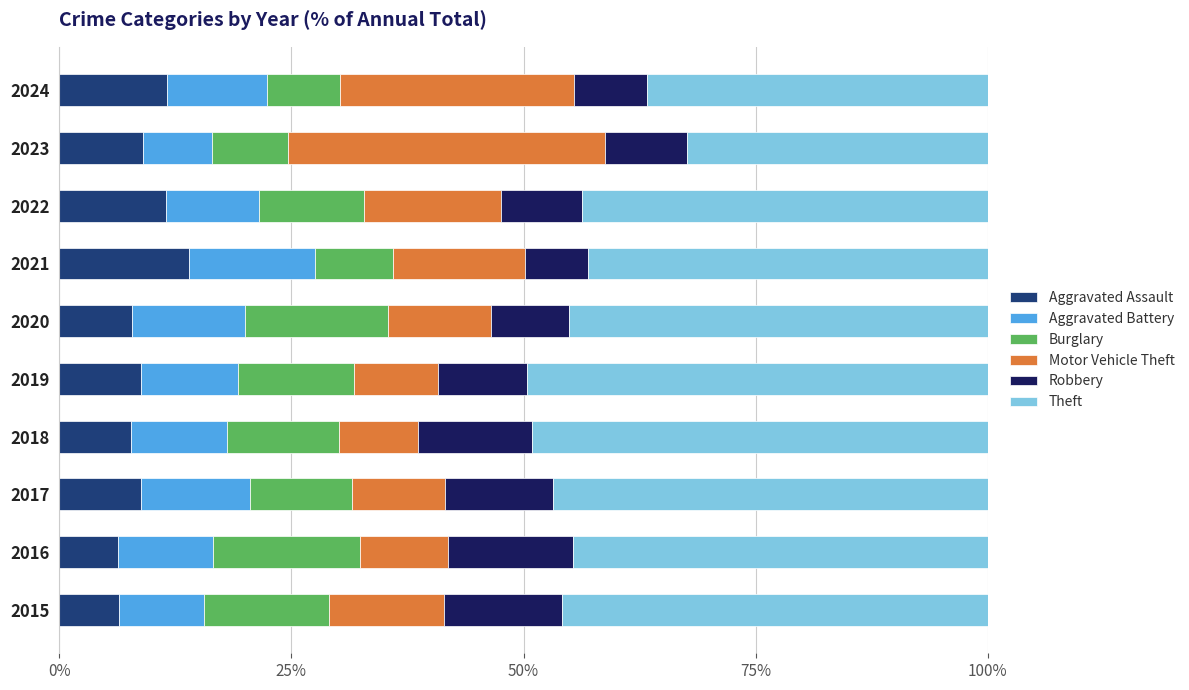

What are all the series names shown in the legend?

Aggravated Assault, Aggravated Battery, Burglary, Motor Vehicle Theft, Robbery, Theft